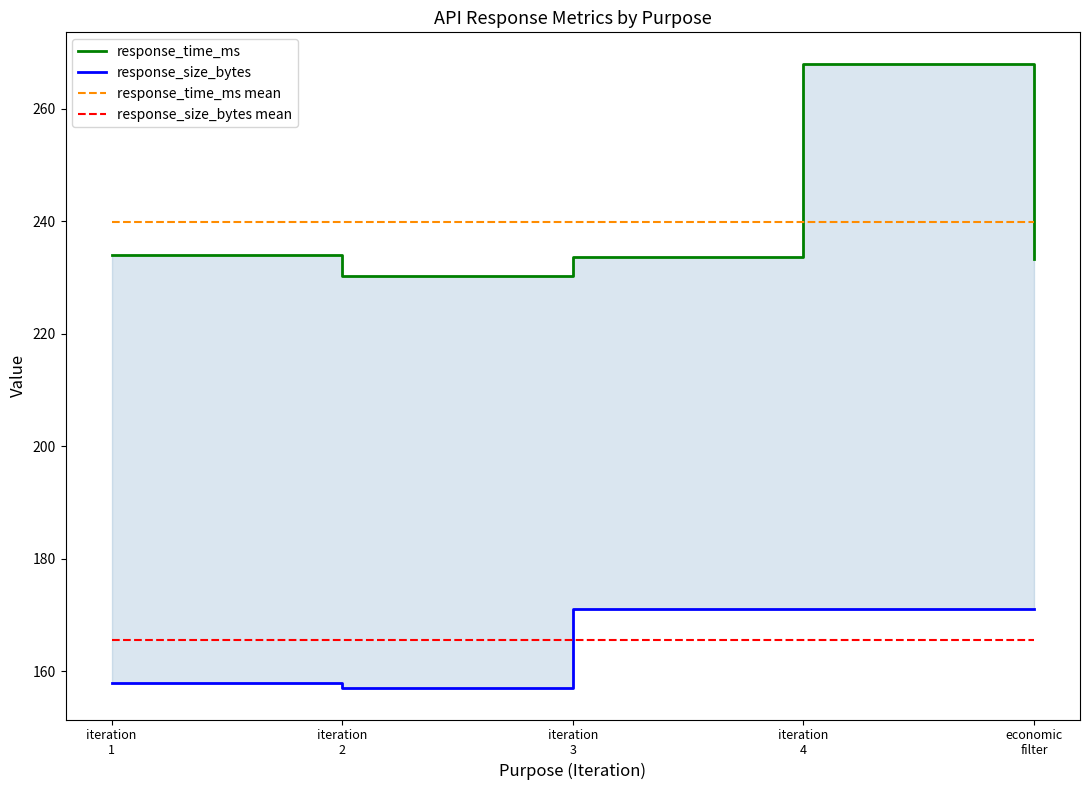

The value of response_time_ms at iteration
2 is 87.8. True or false?

False